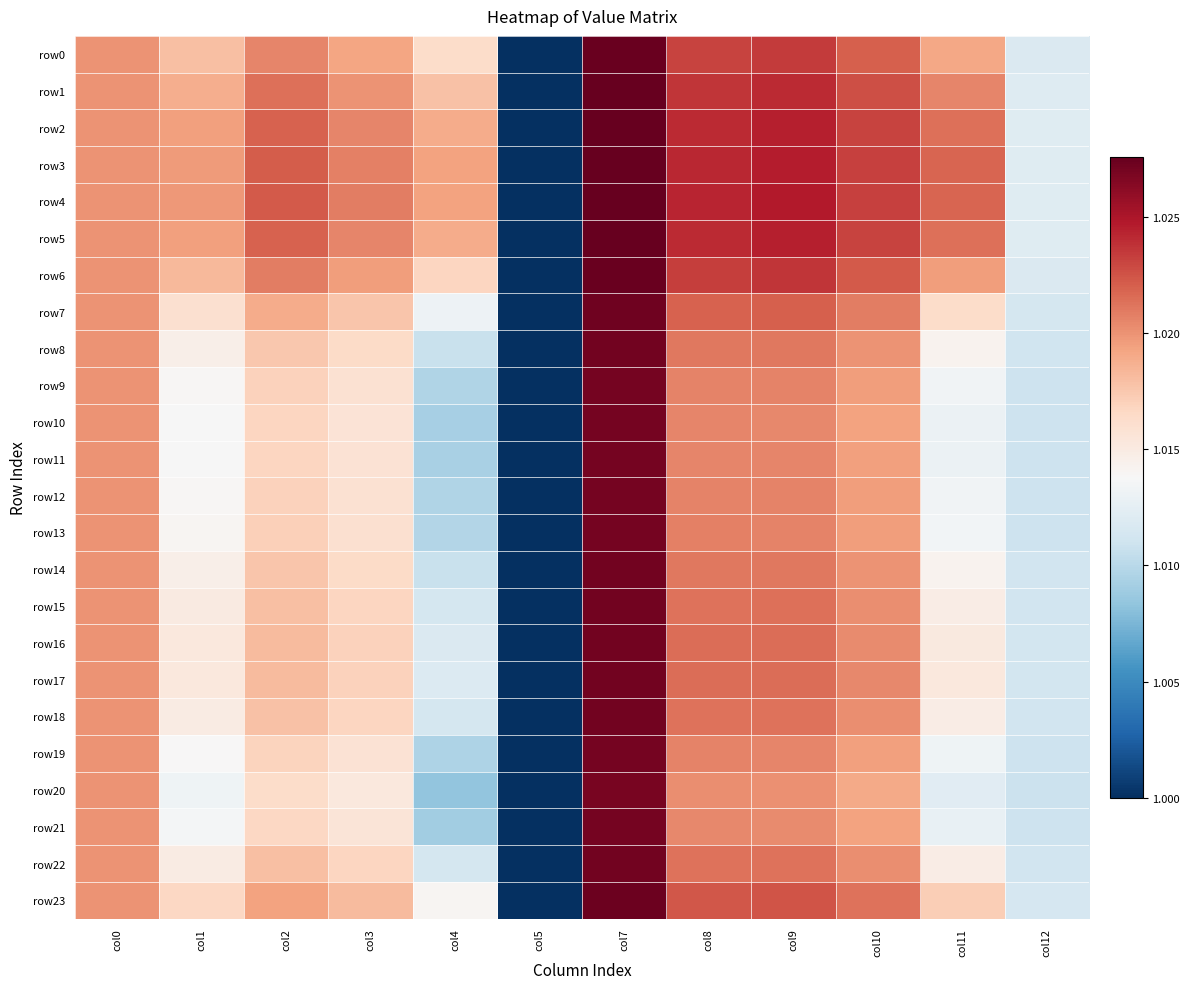

Between col11 and col10, which is larger?

col10